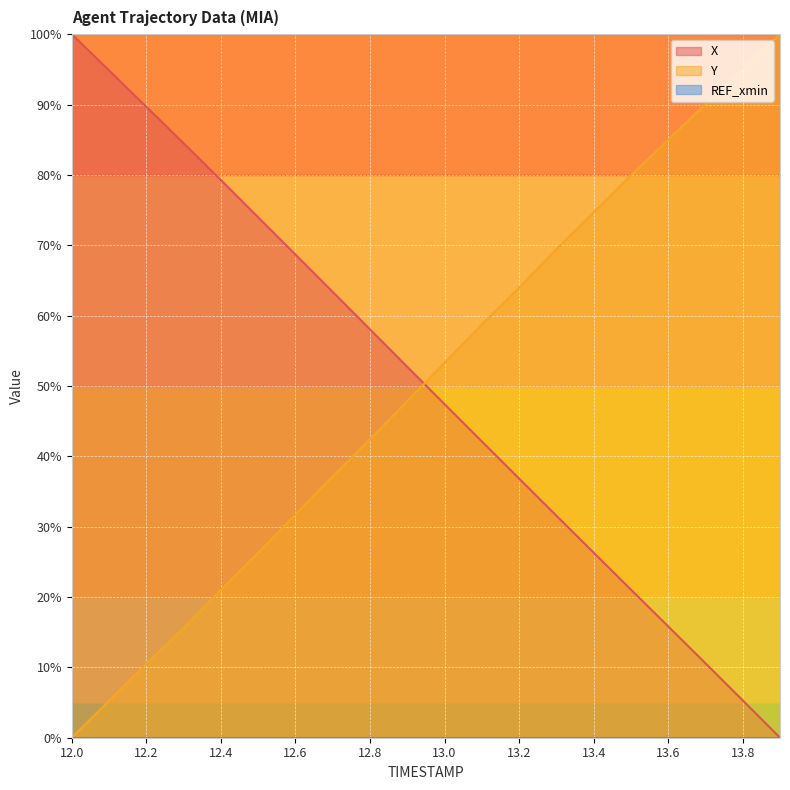

Between 12.9 and 12.8, which is larger?

12.8